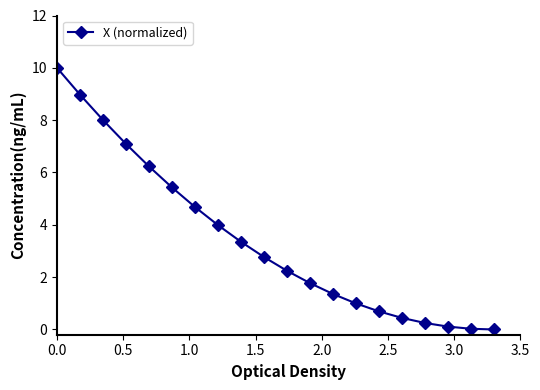

What is the average value?

3.4